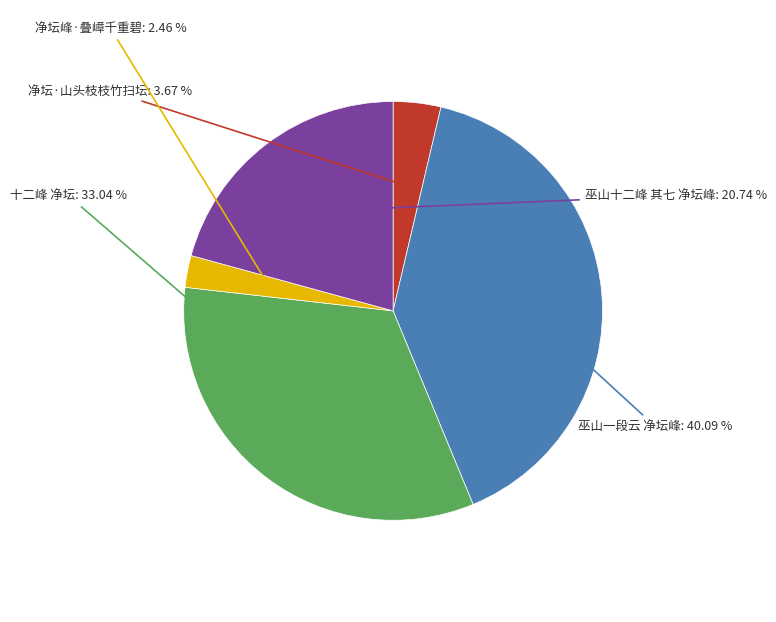

Which slice is the smallest?

净坛峰·叠嶂千重碧